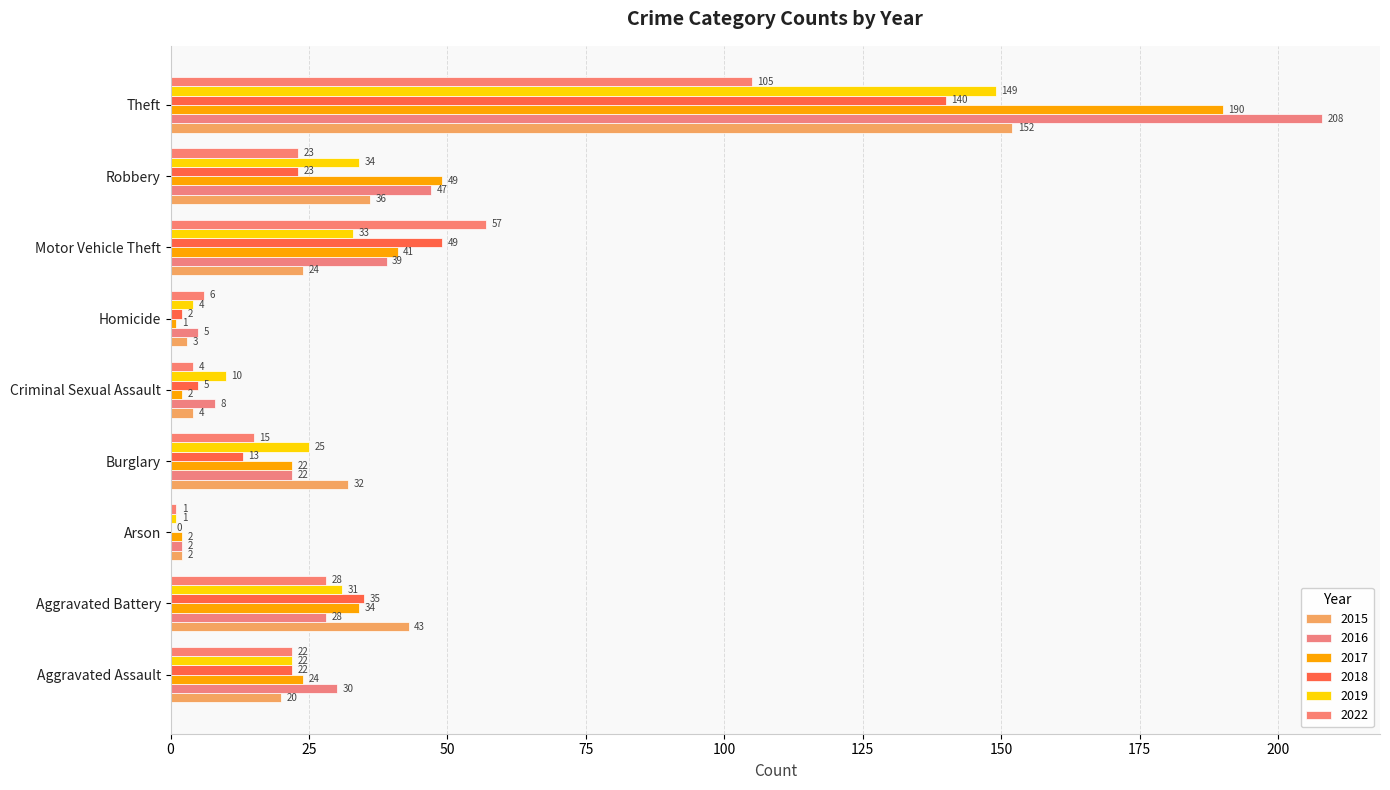

What is the spread (max minus min) of values at Robbery?

26